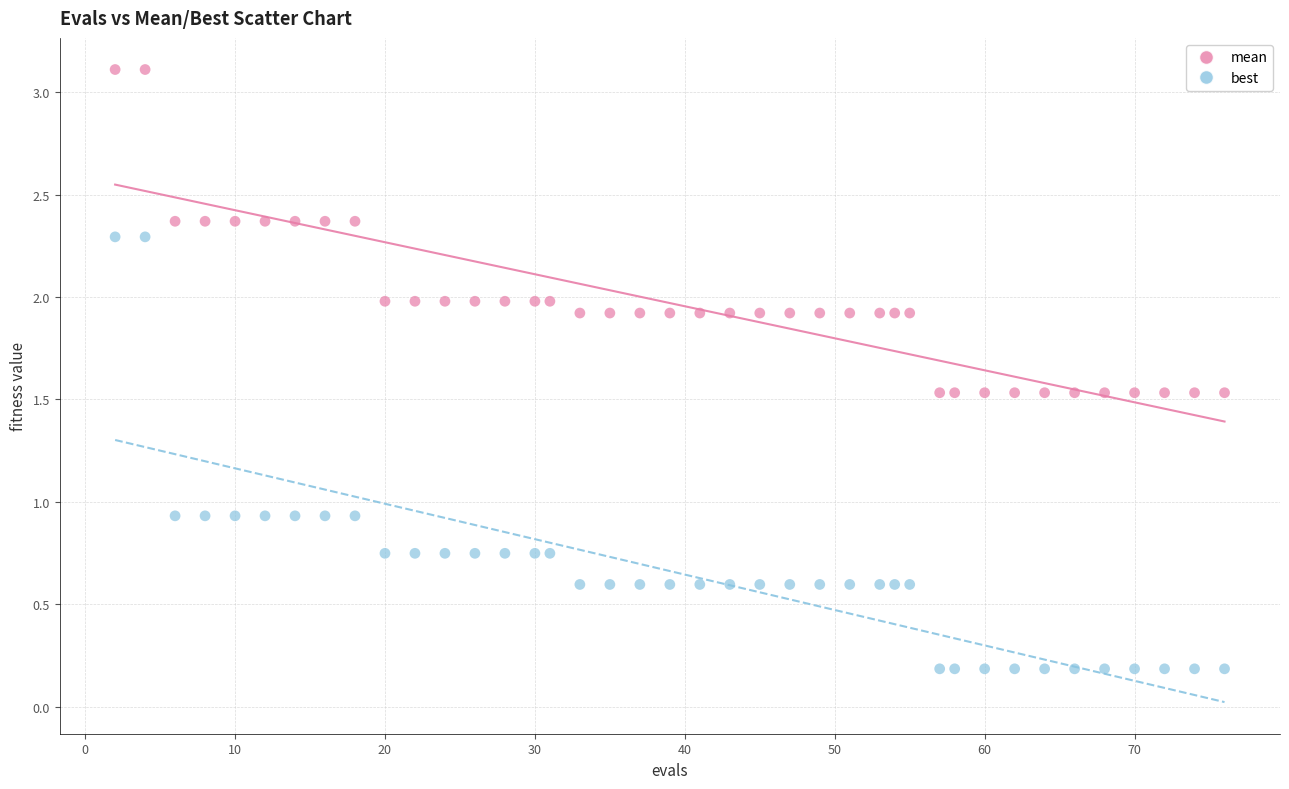

Which series contains the highest Y value?

mean